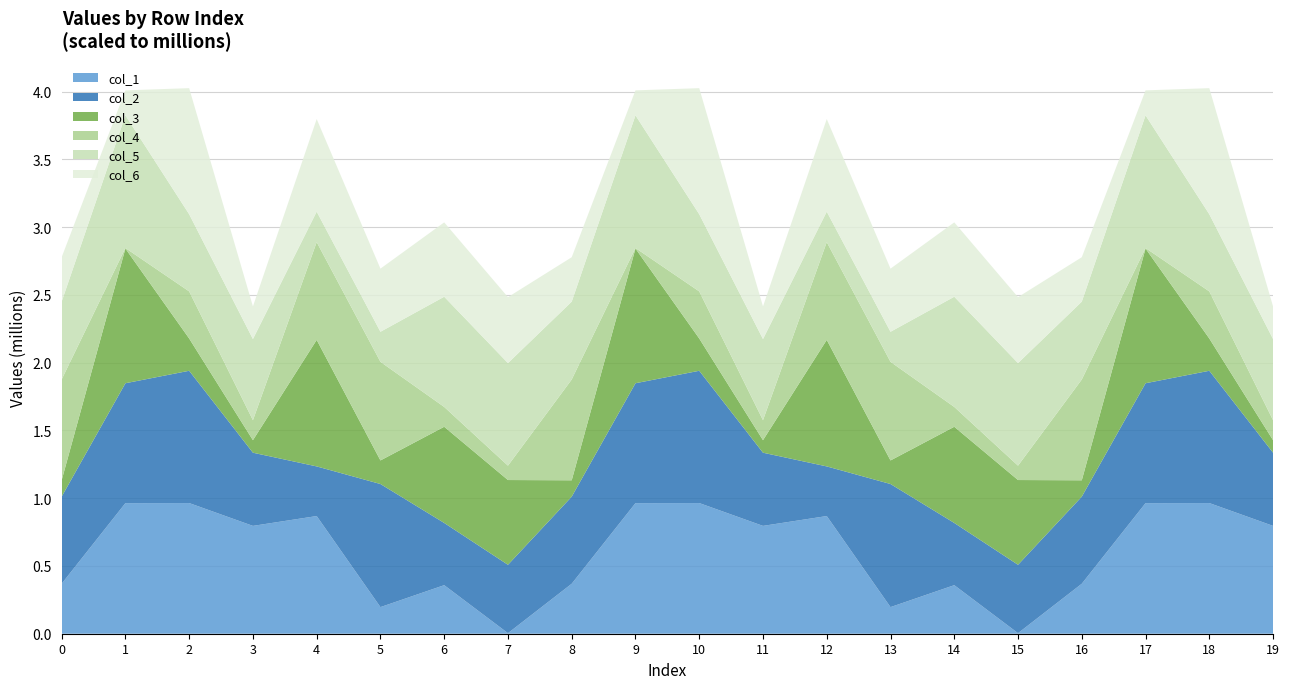

Reading left to right, list all the values displayed in this chart.

col_1: 0=368810	1=963555	2=964153	3=795712	4=868255	5=196354	6=358225	7=4033	8=368810	9=963555	10=964153	11=795712	12=868255	13=196354	14=358225	15=4033	16=368810	17=963555	18=964153	19=795712
col_2: 0=642592	1=884660	2=976063	3=539930	4=366277	5=908326	6=459122	7=504594	8=642592	9=884660	10=976063	11=539930	12=366277	13=908326	14=459122	15=504594	16=642592	17=884660	18=976063	19=539930
col_3: 0=120699	1=993886	2=238164	3=92399	4=933447	5=173880	6=709725	7=625408	8=120699	9=993886	10=238164	11=92399	12=933447	13=173880	14=709725	15=625408	16=120699	17=993886	18=238164	19=92399
col_4: 0=743695	1=3976	2=347494	3=147288	4=721444	5=727599	6=146270	7=106093	8=743695	9=3976	10=347494	11=147288	12=721444	13=727599	14=146270	15=106093	16=743695	17=3976	18=347494	19=147288
col_5: 0=574413	1=978909	2=569419	3=598916	4=224915	5=221827	6=813214	7=756775	8=574413	9=978909	10=569419	11=598916	12=224915	13=221827	14=813214	15=756775	16=574413	17=978909	18=569419	19=598916
col_6: 0=327764	1=184368	2=930235	3=240950	4=683408	5=465815	6=548643	7=486724	8=327764	9=184368	10=930235	11=240950	12=683408	13=465815	14=548643	15=486724	16=327764	17=184368	18=930235	19=240950